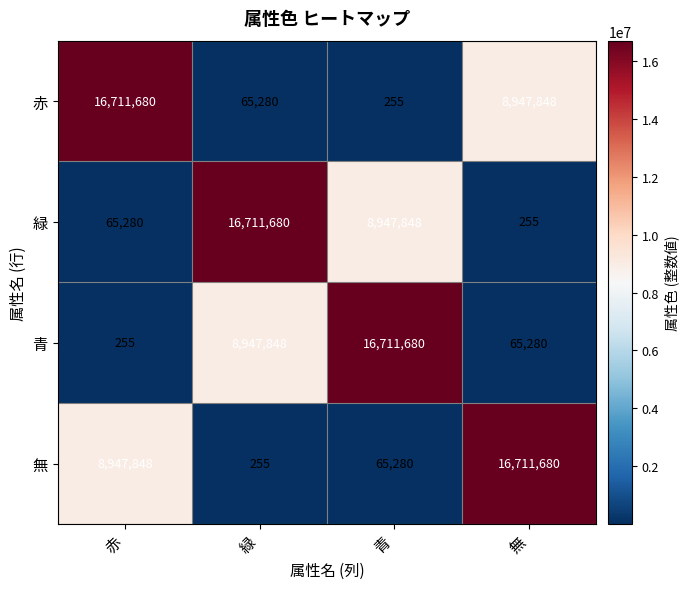

What is the lowest value of the 青 series?

255